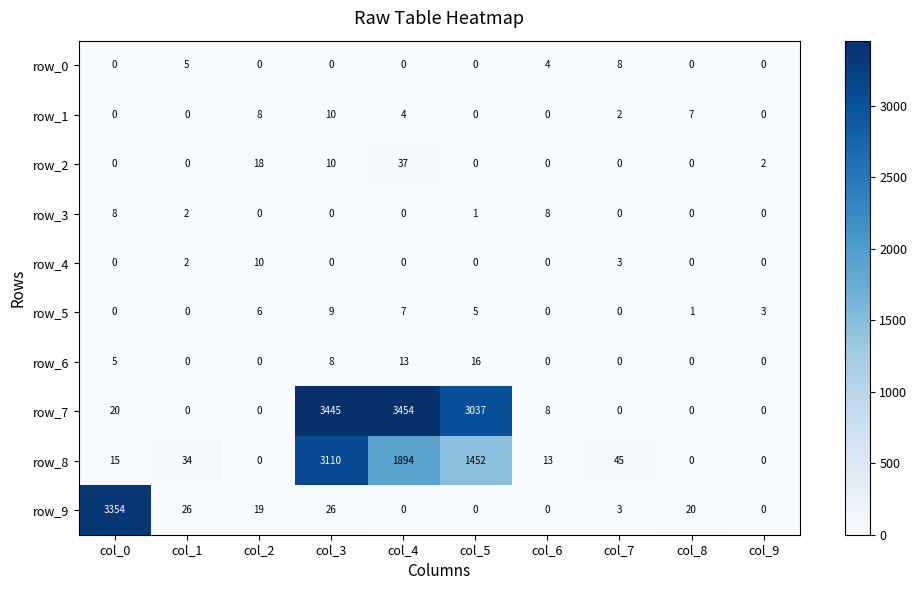

Reading right to left, transcribe all the data shown in this chart.

row_0: col_9=0	col_8=0	col_7=8	col_6=4	col_5=0	col_4=0	col_3=0	col_2=0	col_1=5	col_0=0
row_1: col_9=0	col_8=7	col_7=2	col_6=0	col_5=0	col_4=4	col_3=10	col_2=8	col_1=0	col_0=0
row_2: col_9=2	col_8=0	col_7=0	col_6=0	col_5=0	col_4=37	col_3=10	col_2=18	col_1=0	col_0=0
row_3: col_9=0	col_8=0	col_7=0	col_6=8	col_5=1	col_4=0	col_3=0	col_2=0	col_1=2	col_0=8
row_4: col_9=0	col_8=0	col_7=3	col_6=0	col_5=0	col_4=0	col_3=0	col_2=10	col_1=2	col_0=0
row_5: col_9=3	col_8=1	col_7=0	col_6=0	col_5=5	col_4=7	col_3=9	col_2=6	col_1=0	col_0=0
row_6: col_9=0	col_8=0	col_7=0	col_6=0	col_5=16	col_4=13	col_3=8	col_2=0	col_1=0	col_0=5
row_7: col_9=0	col_8=0	col_7=0	col_6=8	col_5=3037	col_4=3454	col_3=3445	col_2=0	col_1=0	col_0=20
row_8: col_9=0	col_8=0	col_7=45	col_6=13	col_5=1452	col_4=1894	col_3=3110	col_2=0	col_1=34	col_0=15
row_9: col_9=0	col_8=20	col_7=3	col_6=0	col_5=0	col_4=0	col_3=26	col_2=19	col_1=26	col_0=3354